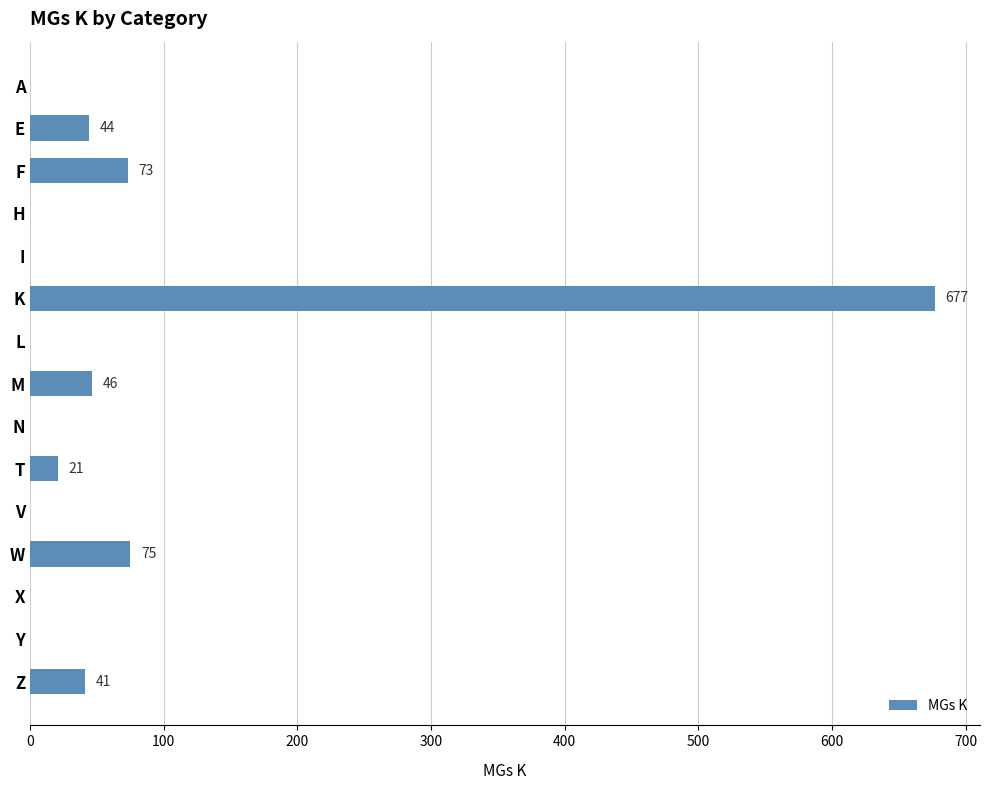

Does the chart contain stacked bars?

No